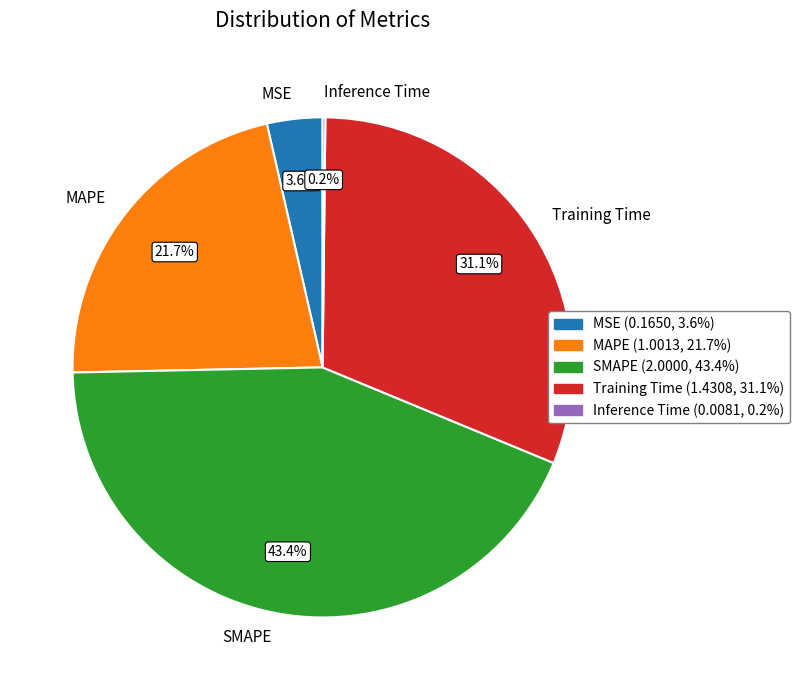

Which has a higher value, SMAPE or MAPE?

SMAPE